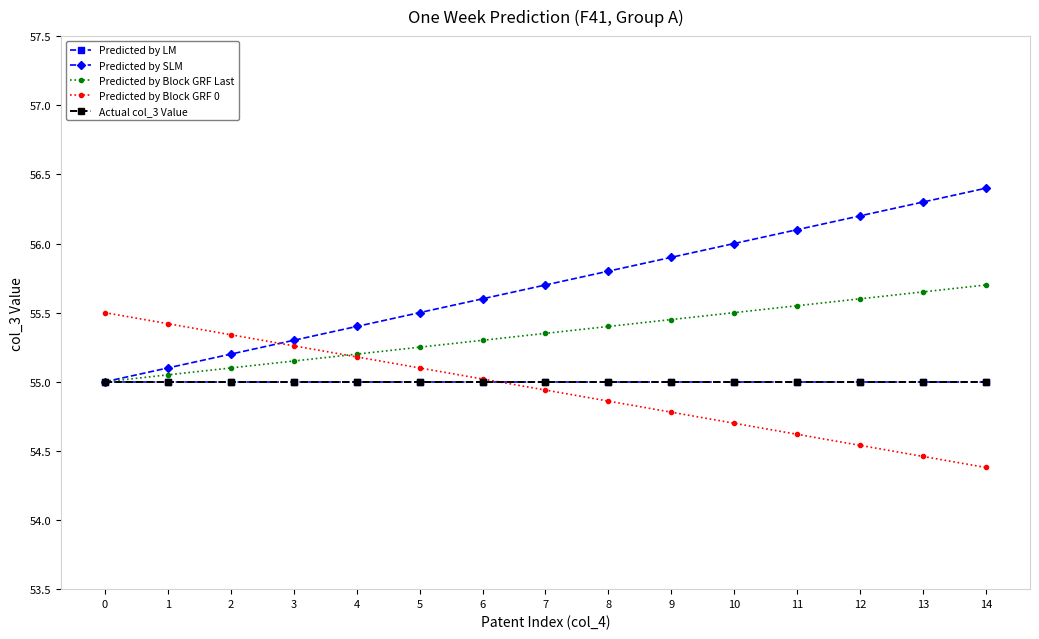

What is the sum of all Predicted by Block GRF 0 values?

824.1